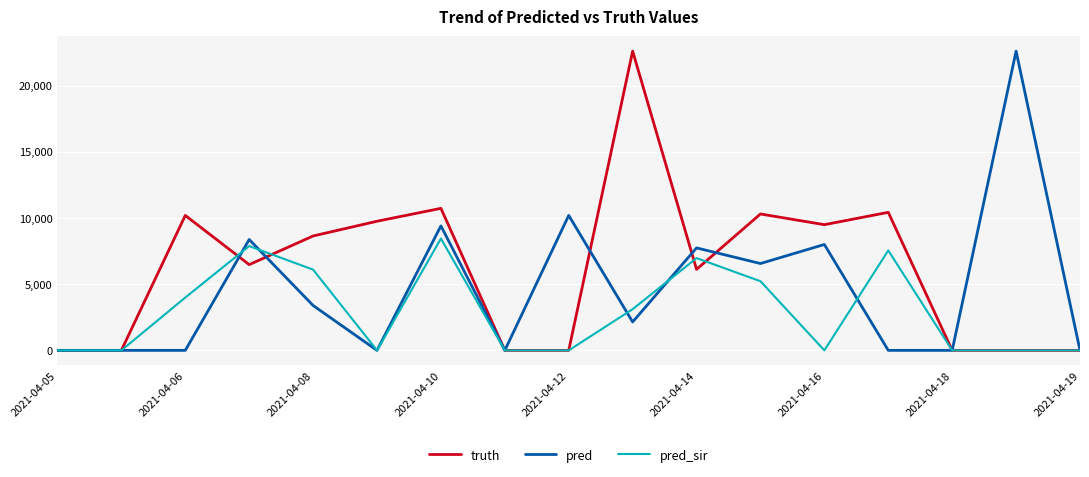

Which series has the largest total across all categories?

truth